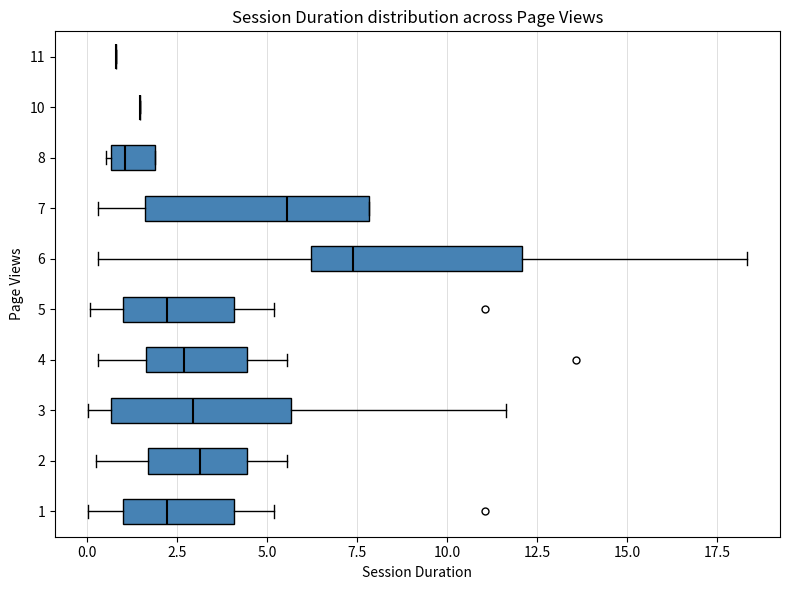

Where is the right edge of the box at y = 3 on the x-axis? The values are not printed on the chart, so give them approximately, as read against the axis.

5.5